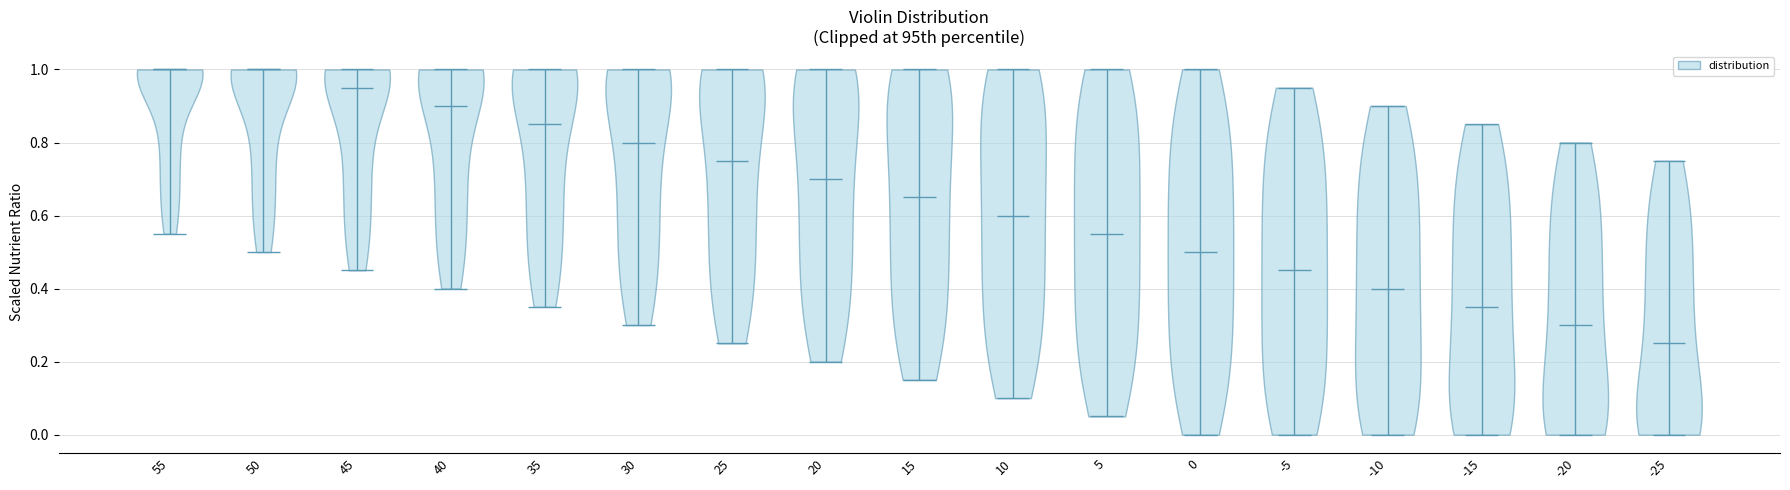

Which violin has the lowest median line?

-25